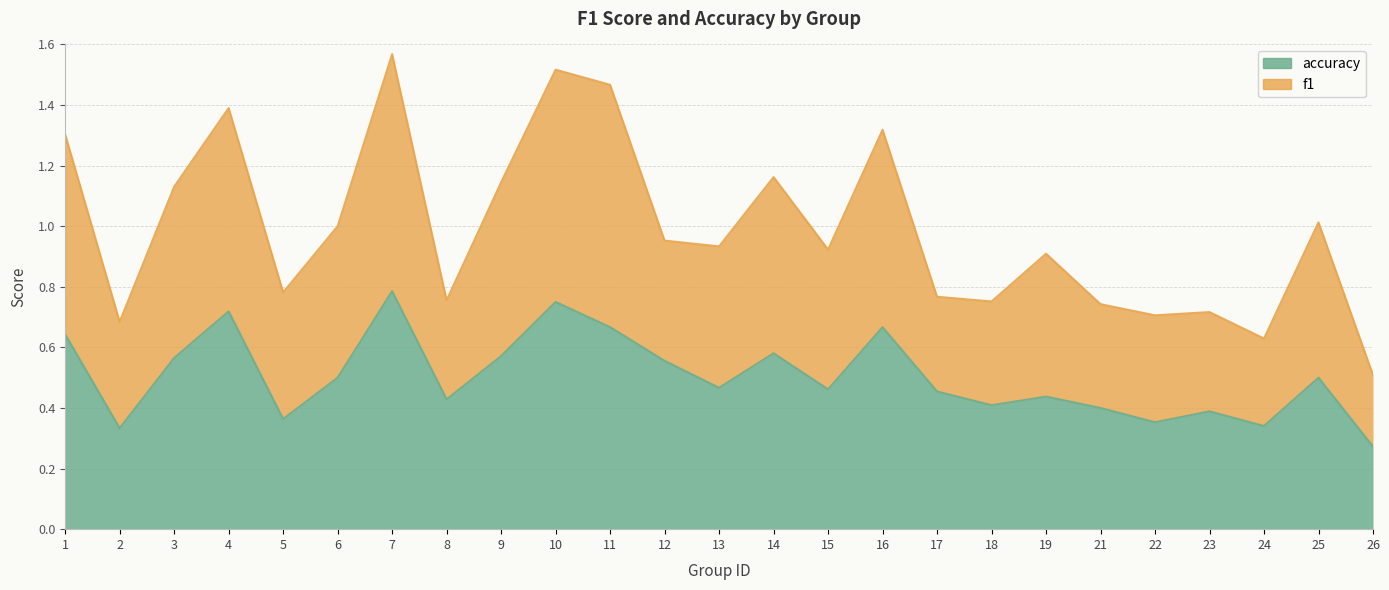

At how many categories does at least one series exceed 1?

10